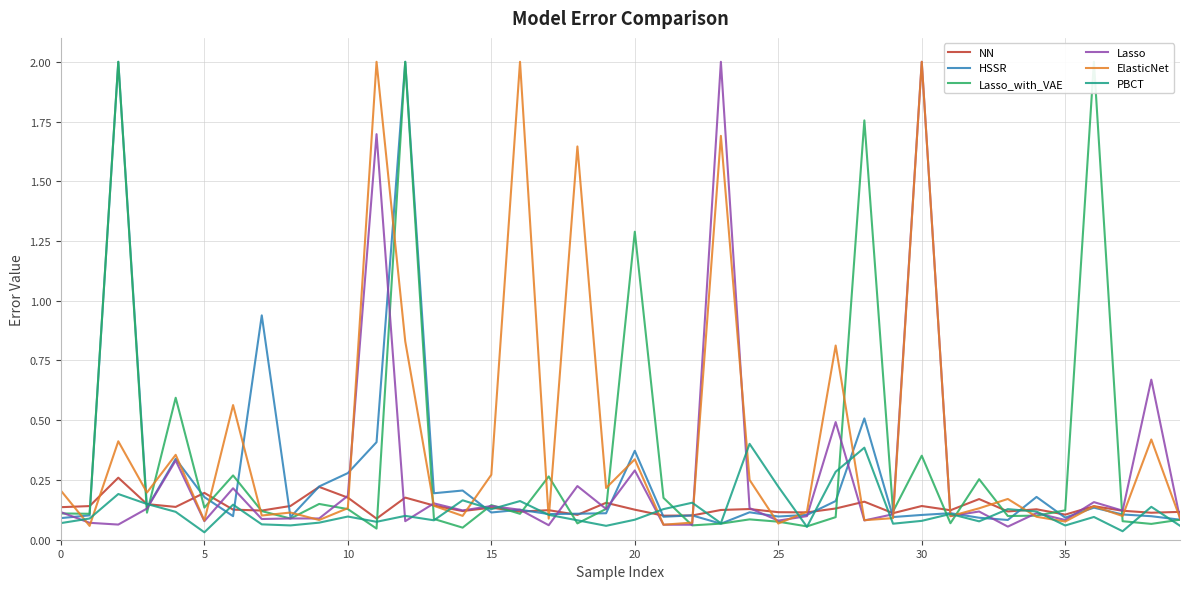

What is the difference between the maximum and minimum values in the NN series?

0.2